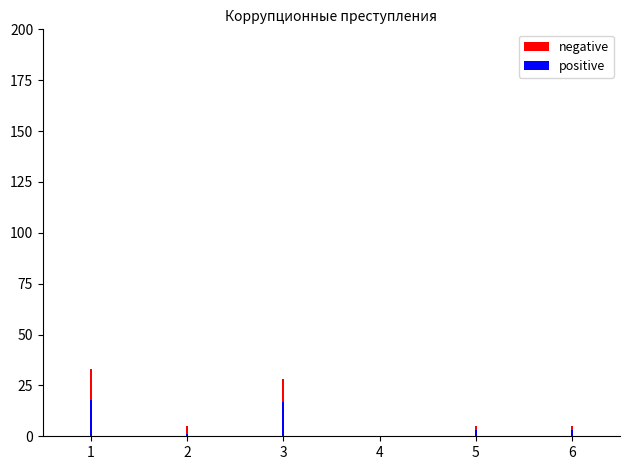

List the labels in order of positive value, largest first.

1, 3, 5, 6, 2, 4